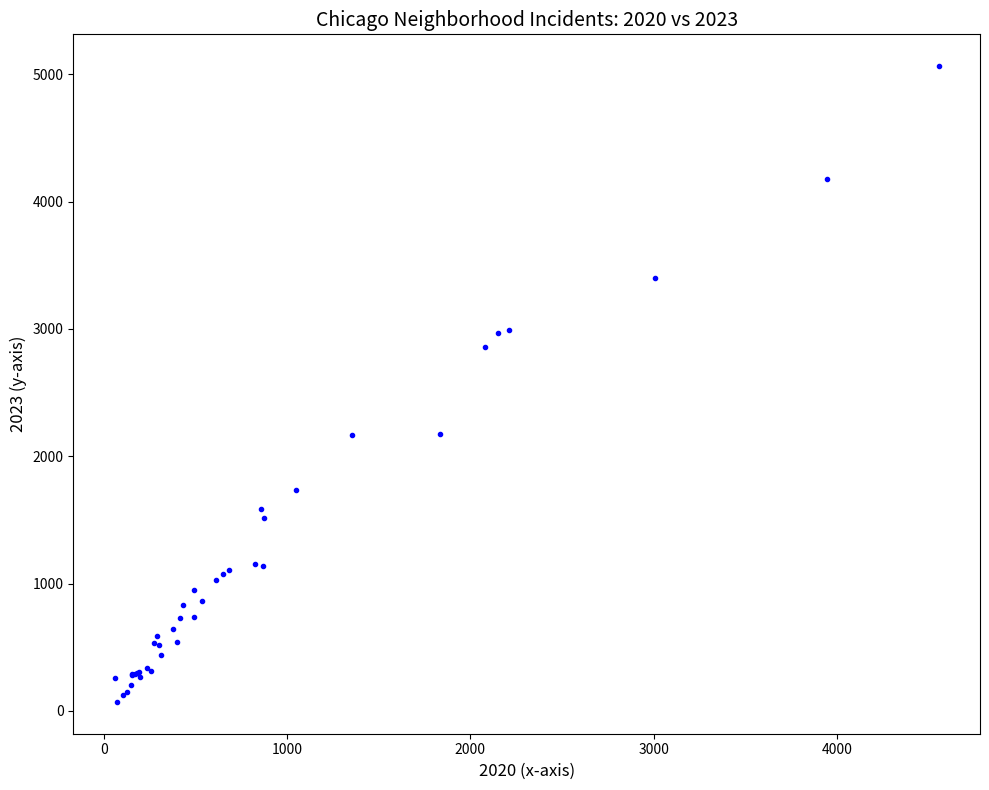

What Y value in the scatter plot is closest to 2567?

2862